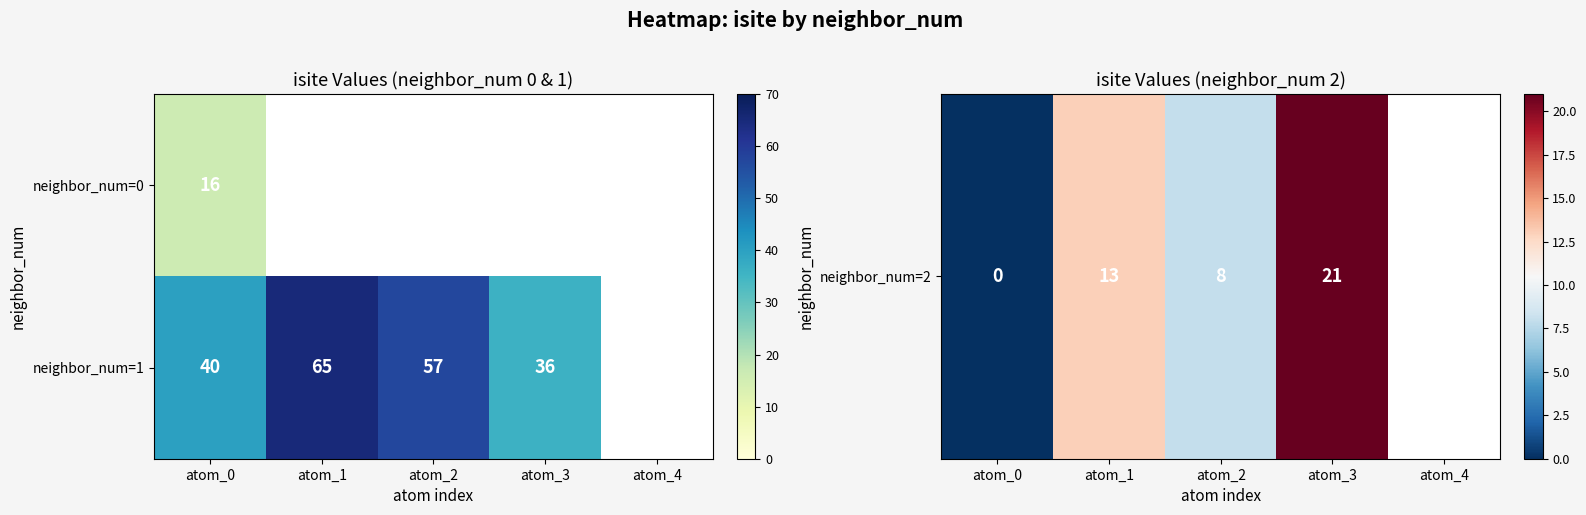

True or false: neighbor_num=1 has a value of 96 at atom_2.

False